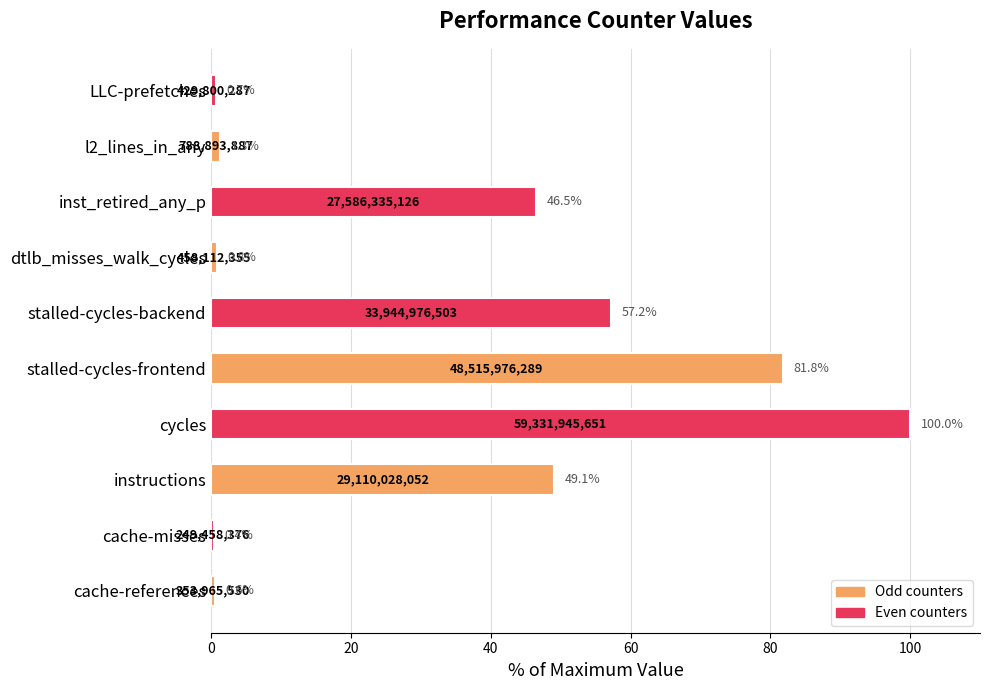

Reading bottom to top, extract all data points from this chart.

cache-references=0.6	cache-misses=0.4	instructions=49.1	cycles=100.0	stalled-cycles-frontend=81.8	stalled-cycles-backend=57.2	dtlb_misses_walk_cycles=0.8	inst_retired_any_p=46.5	l2_lines_in_any=1.3	LLC-prefetches=0.7